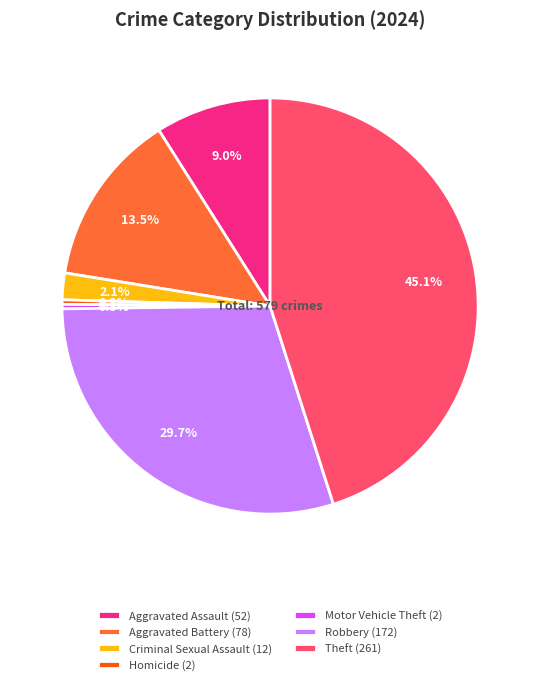

What is the ratio of the value at Theft (261) to the value at Aggravated Battery (78)?

3.3